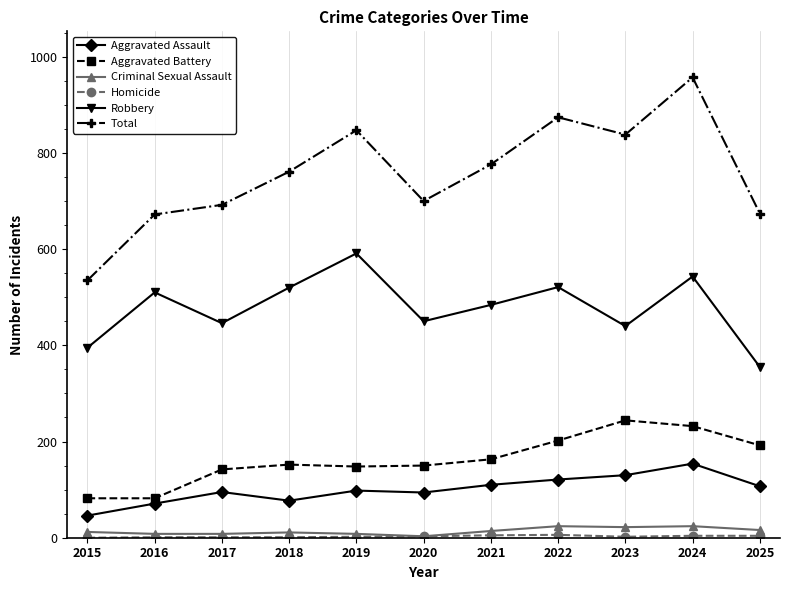

True or false: Total has more than 0 points higher than both neighbors.

True